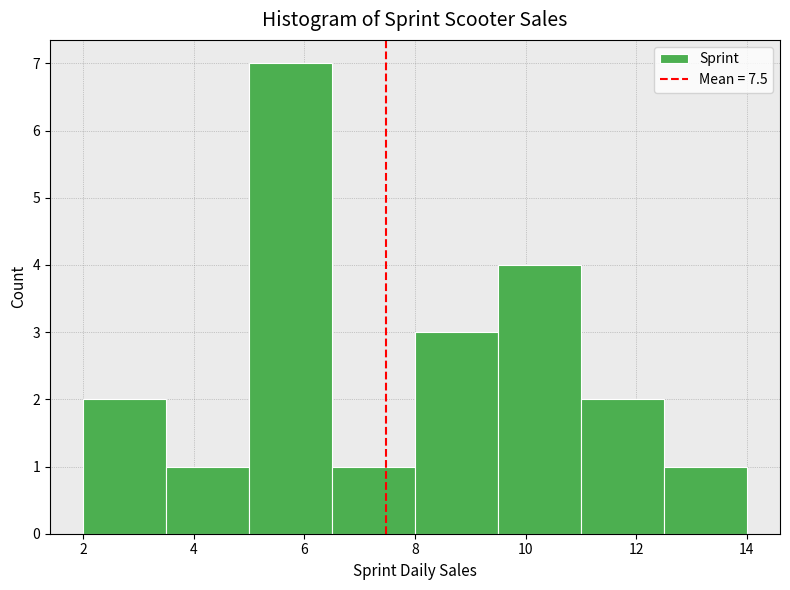

Reading left to right, list every bar in this chart as the range it spans on the x-axis followed by its height. Neither the bar edges nor the heights are printed on the chart, so give them approximately, as read against the axes.

2.0 to 3.5: 2
3.5 to 5.0: 1
5.0 to 6.5: 7
6.5 to 8.0: 1
8.0 to 9.5: 3
9.5 to 11.0: 4
11.0 to 12.5: 2
12.5 to 14.0: 1